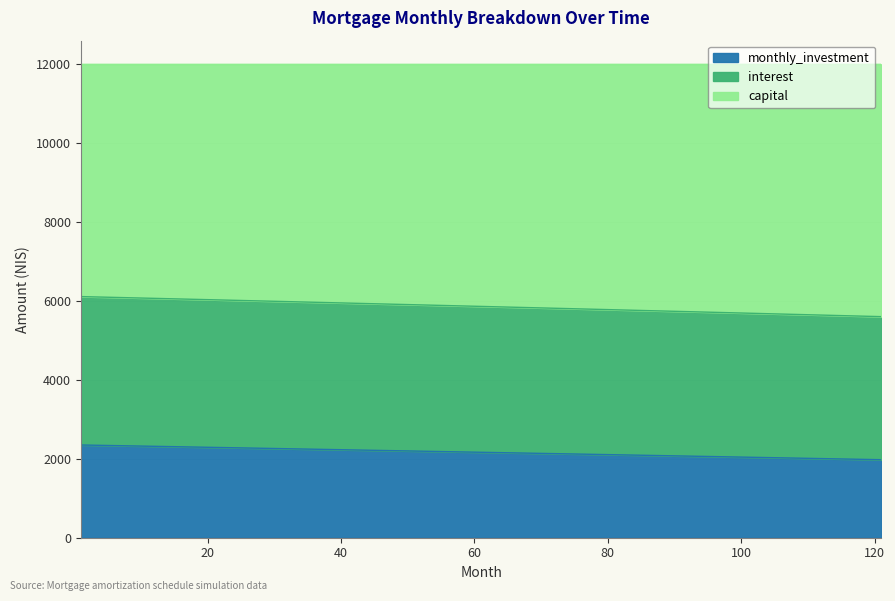

What is the minimum value for monthly_investment?

1977.7